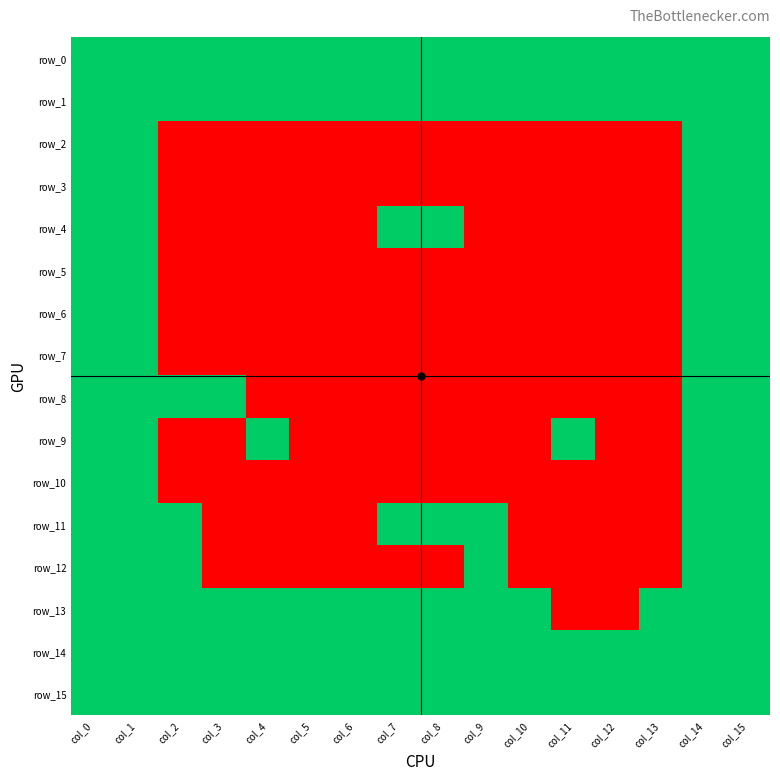

Which category has the lowest value in the row_12 series?

col_3